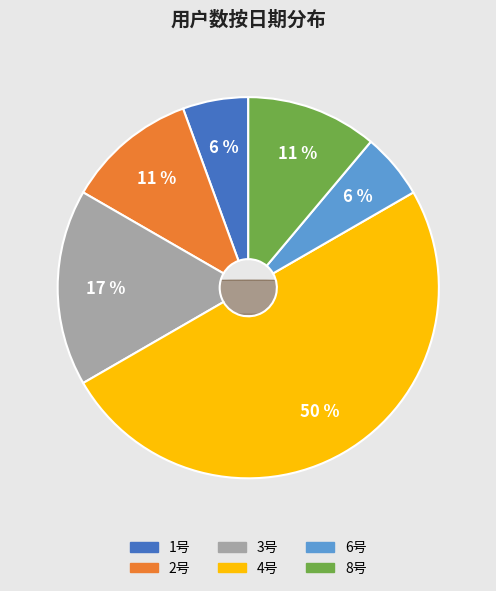

What is the smallest slice in the pie chart?

1号